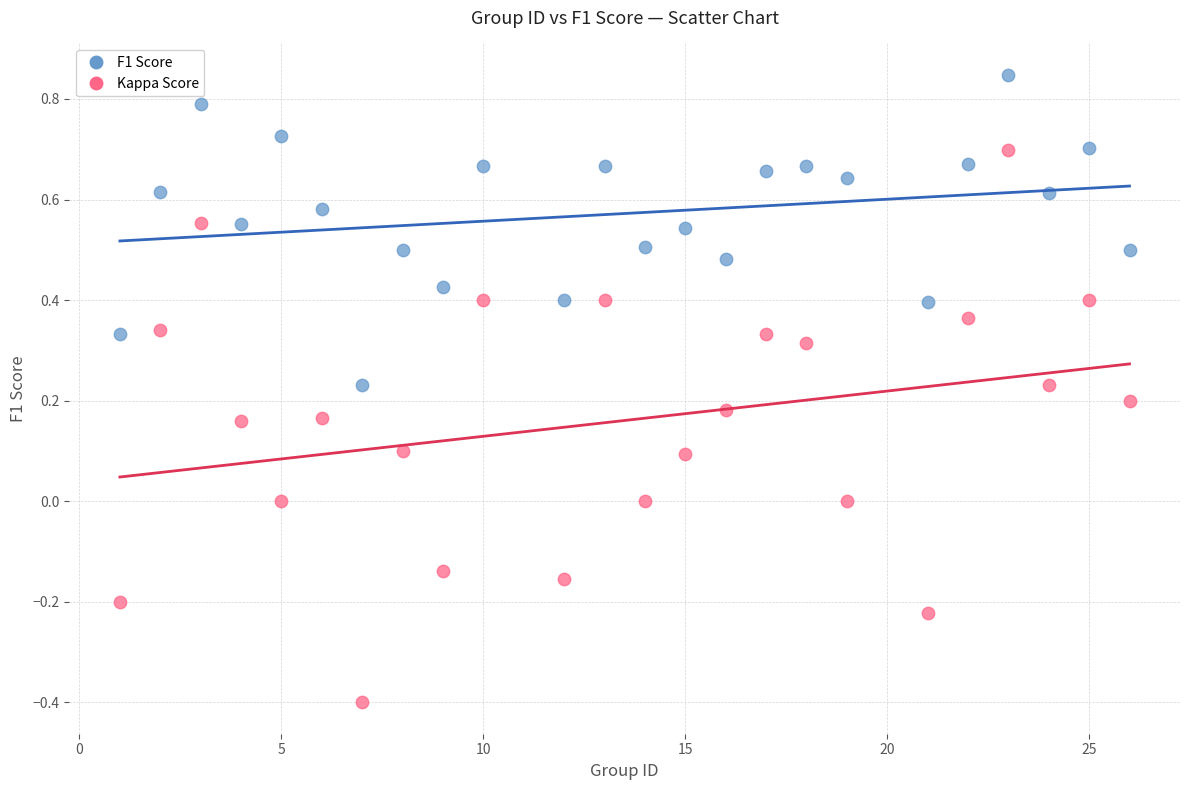

What are all the series names shown in the legend?

F1 Score, Kappa Score